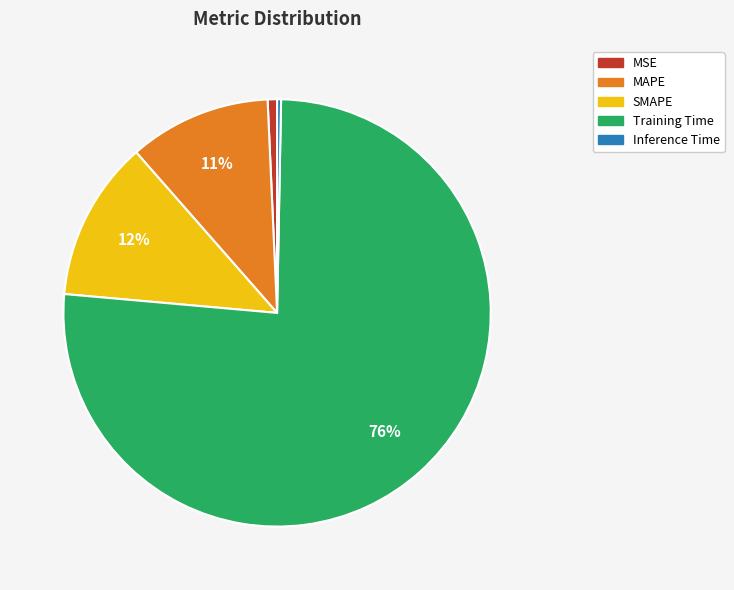

To the nearest percent, what is the average slice percentage?

20%